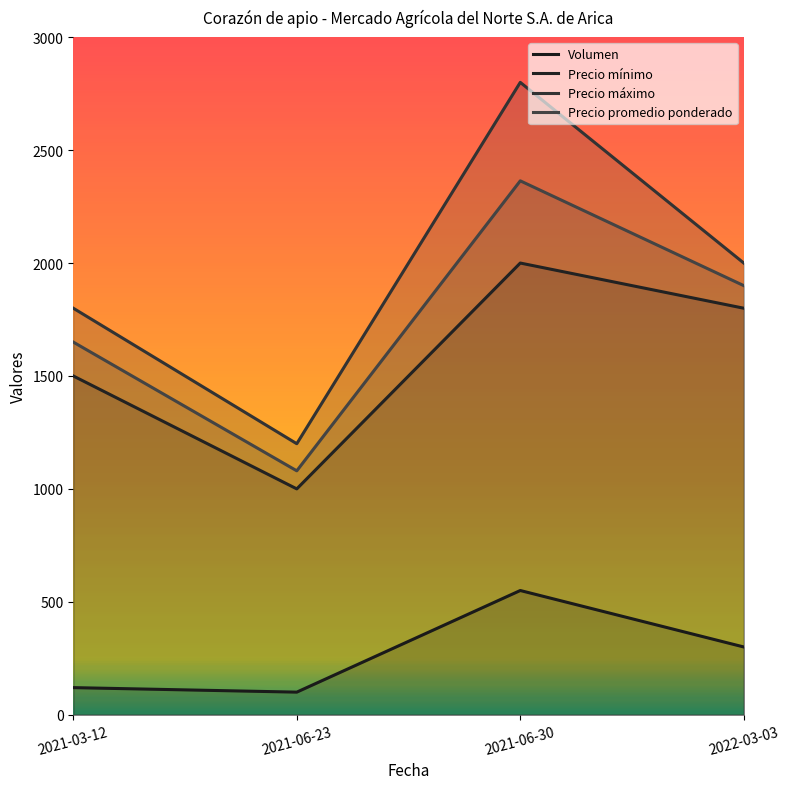

The Precio promedio ponderado series shows 2364 at 2021-06-30. True or false?

True